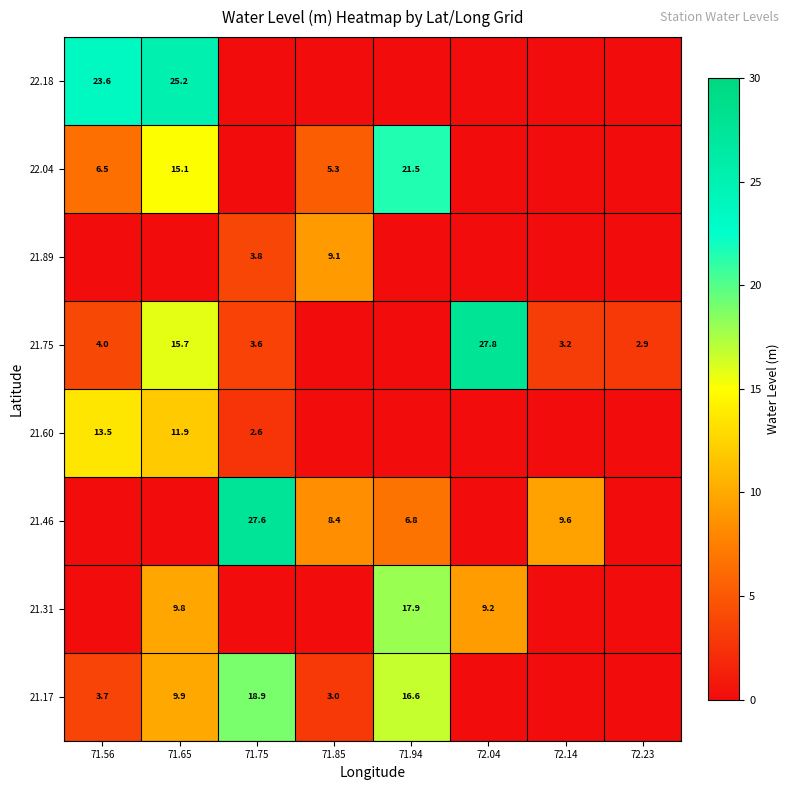

The value of 21.17 at 71.94 is 16.6. True or false?

True